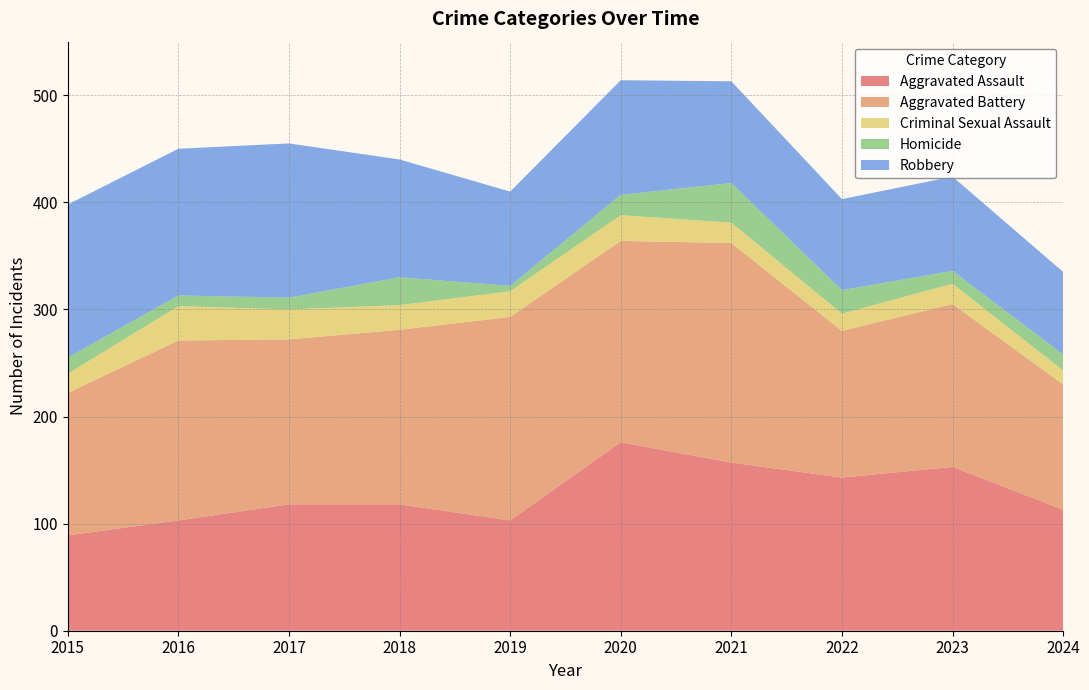

Reading left to right, transcribe all the data shown in this chart.

Aggravated Assault: 2015=89	2016=103	2017=118	2018=118	2019=103	2020=176	2021=157	2022=143	2023=153	2024=113
Aggravated Battery: 2015=133	2016=168	2017=154	2018=163	2019=190	2020=188	2021=205	2022=137	2023=152	2024=117
Criminal Sexual Assault: 2015=18	2016=32	2017=28	2018=23	2019=24	2020=24	2021=19	2022=16	2023=19	2024=13
Homicide: 2015=15	2016=10	2017=11	2018=26	2019=5	2020=19	2021=37	2022=22	2023=12	2024=15
Robbery: 2015=143	2016=137	2017=144	2018=110	2019=88	2020=107	2021=95	2022=85	2023=88	2024=77